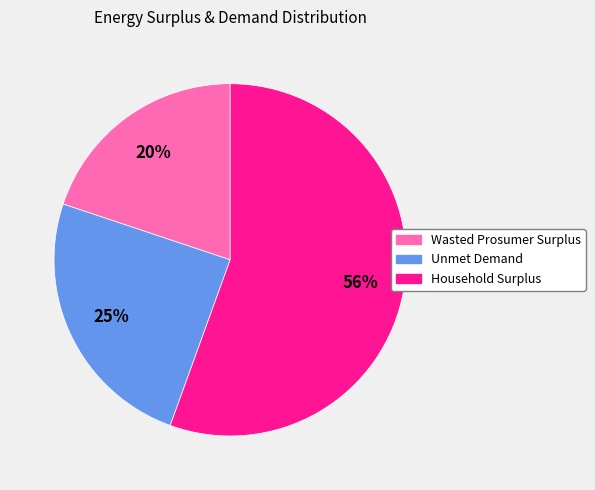

Which category has the smallest portion of the pie?

Wasted Prosumer Surplus